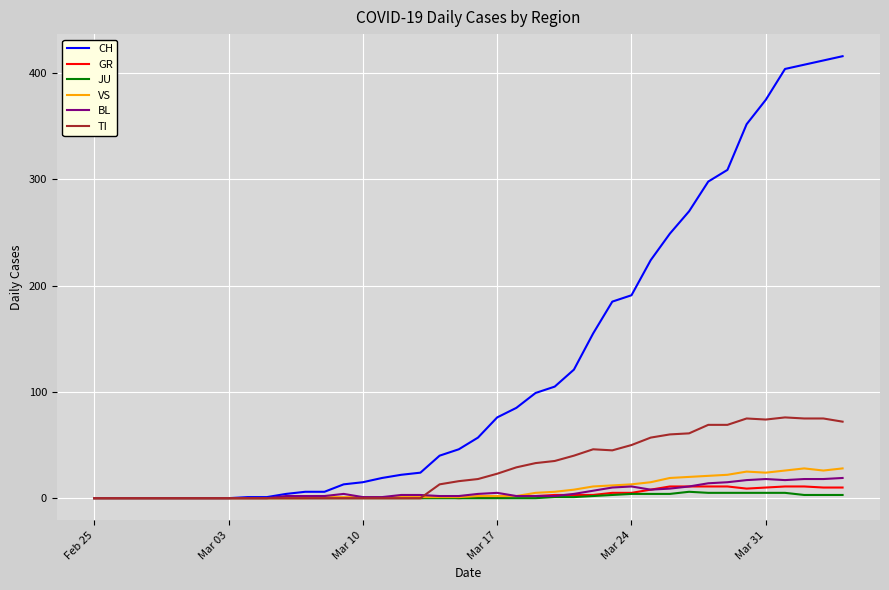

Is this an area chart (filled region under the line)?

No